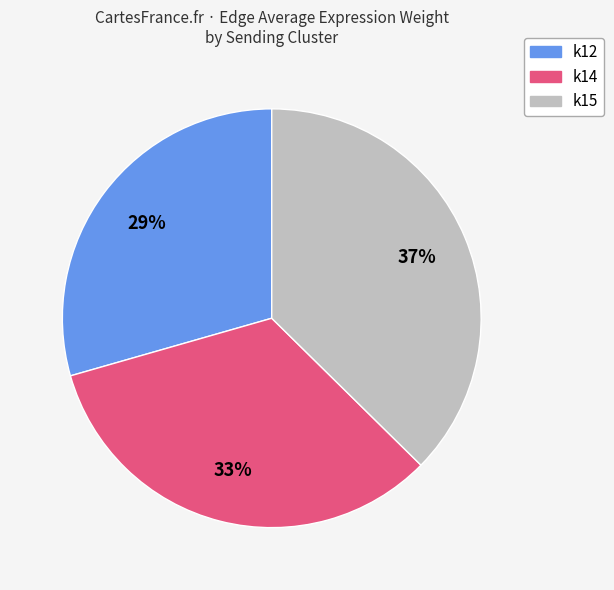

True or false: k14 accounts for 33% of the total.

True